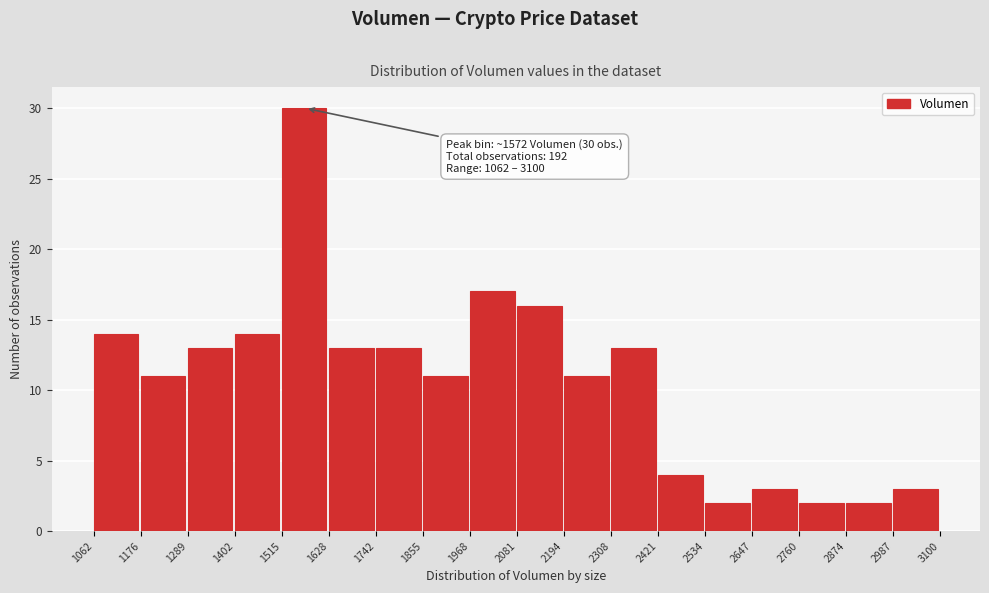

Over which range of the x-axis is the bar tallest?

1515 to 1628